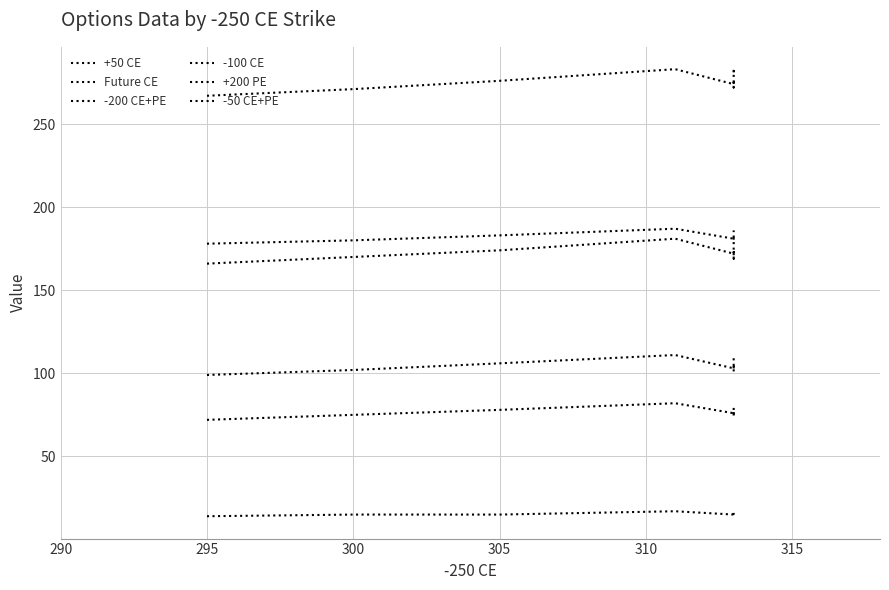

Between 295 and 300, which series saw the biggest shift?

-200 CE+PE